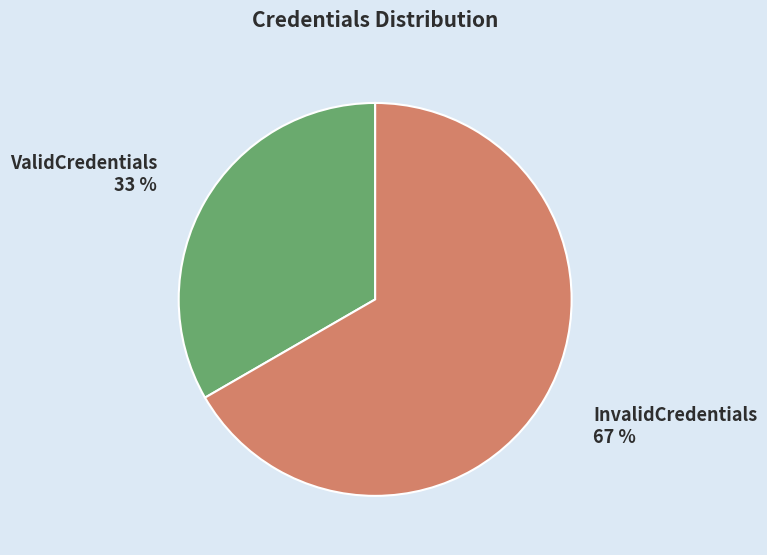

What is the ratio of the value at InvalidCredentials to the value at ValidCredentials?

2.0